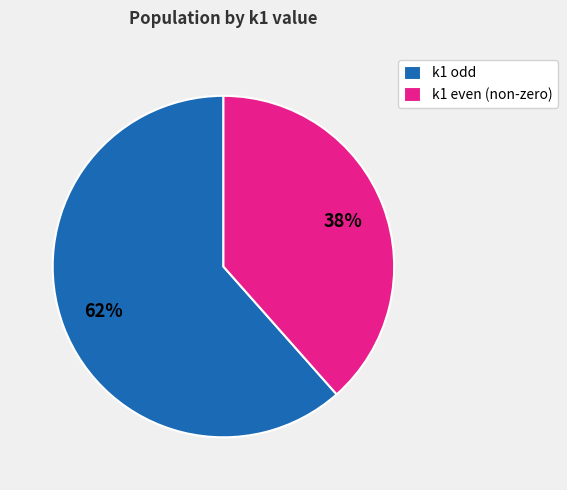

Is it true that k1 odd is 62% of the pie?

True